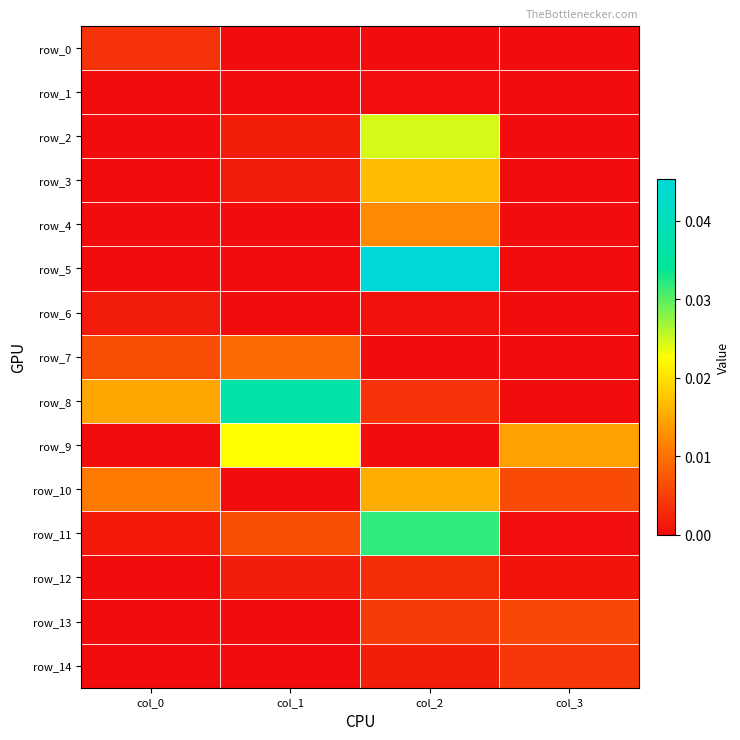

Where is row_12 nearest to the value 0?

col_0